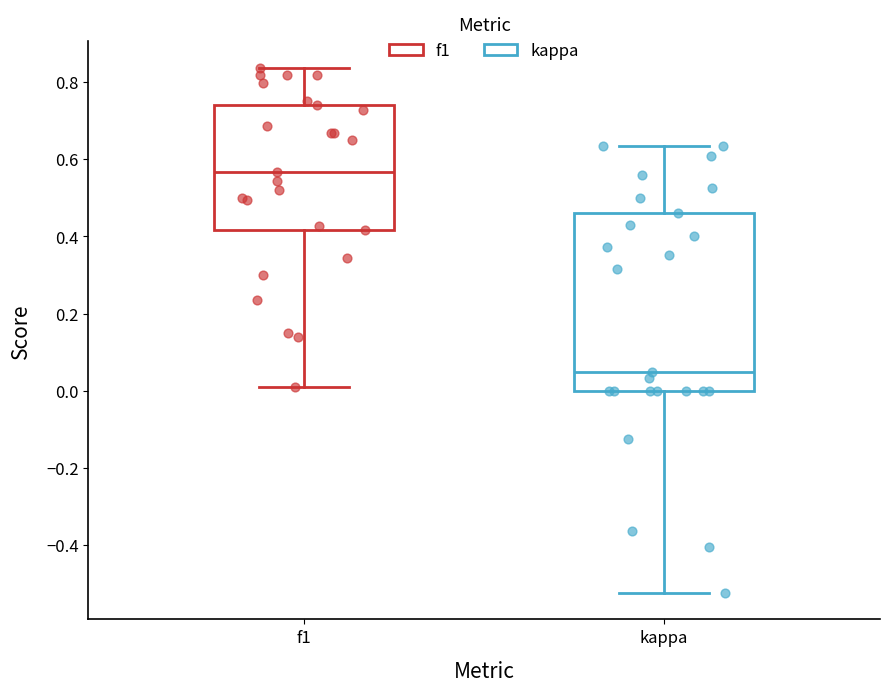

Reading left to right, transcribe this box plot: for each box, give where its median line is, the range the box spans, and where its two whiskers end, as read against the y-axis. The values are not printed on the chart, so give them approximately, as read against the axis.

f1: median 0.56, box 0.42 to 0.74, whiskers 0.02 to 0.84
kappa: median 0.04, box 0.00 to 0.46, whiskers -0.52 to 0.64